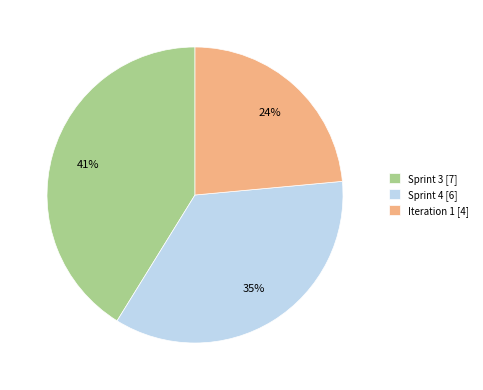

To the nearest percent, what percentage of the pie is Sprint 3?

41%